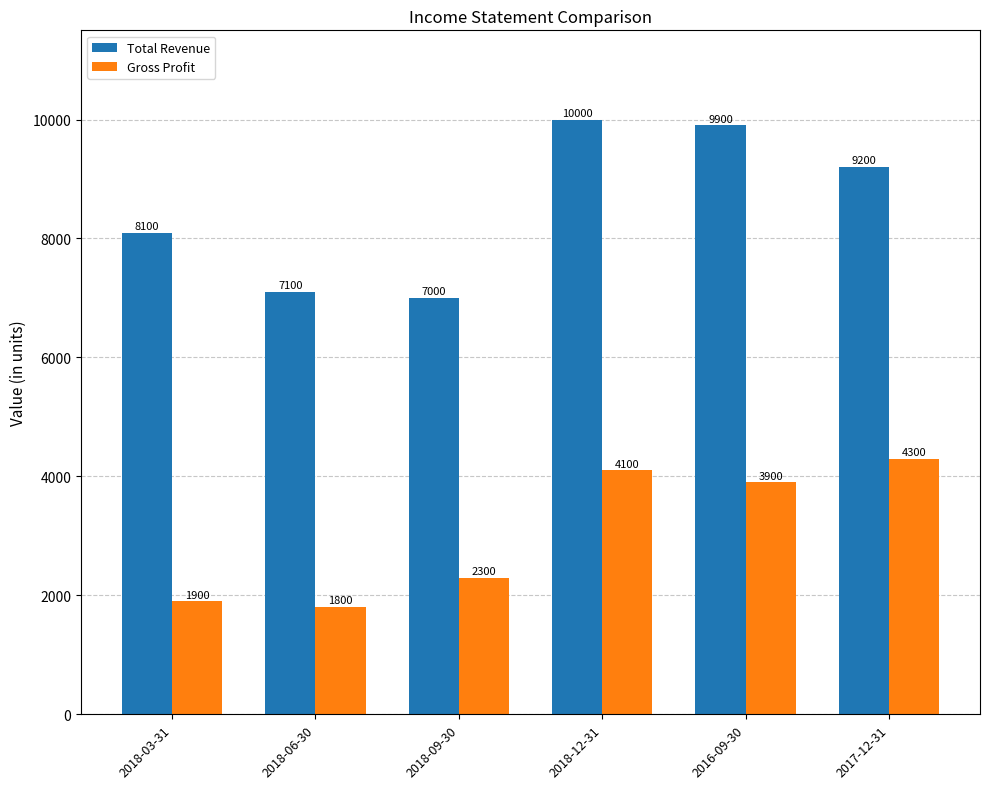

At which category is the sum across all series the highest?

2018-12-31